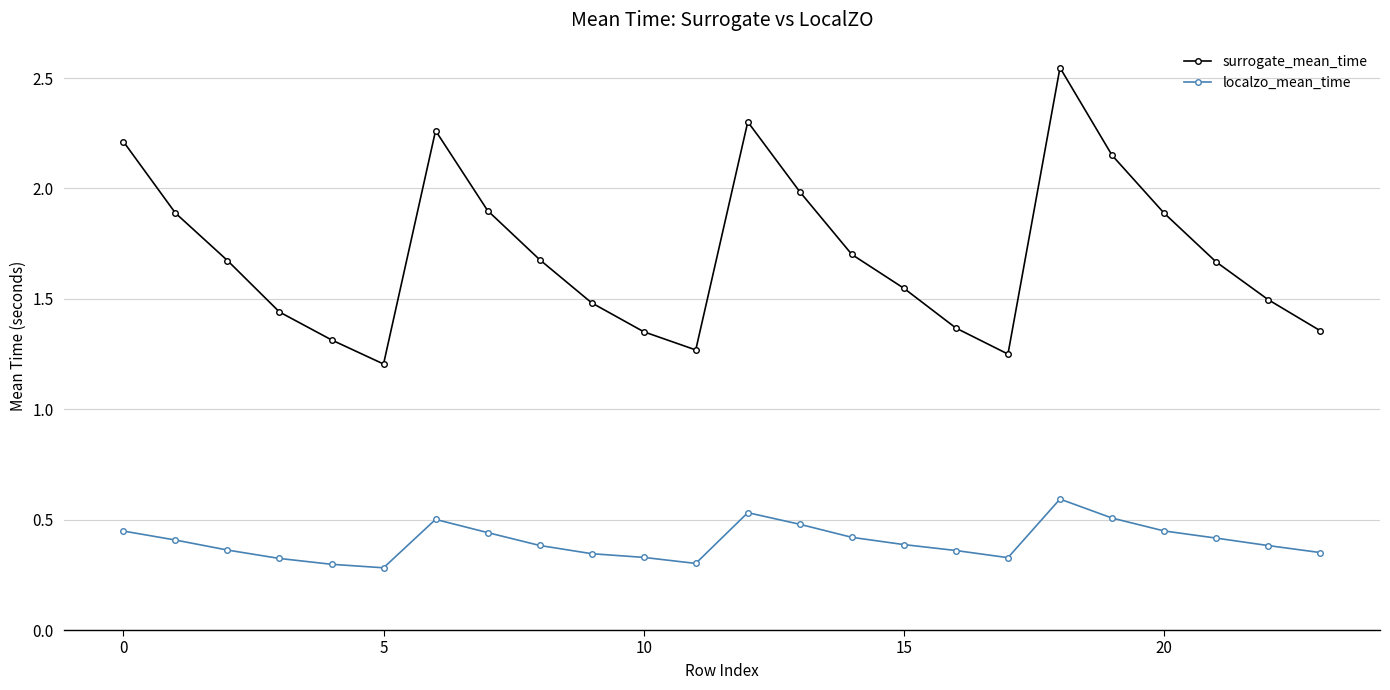

At how many categories does at least one series exceed 0?

24